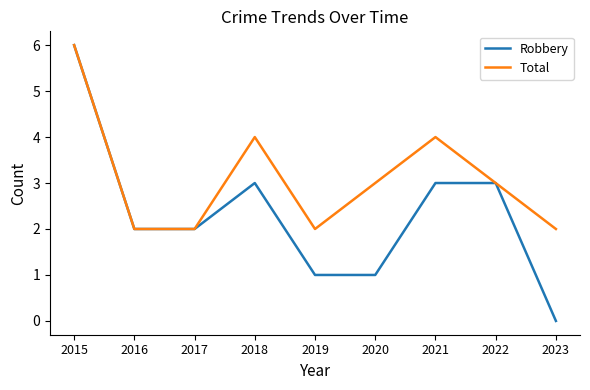

At which category does the chart reach its minimum across all series?

2023